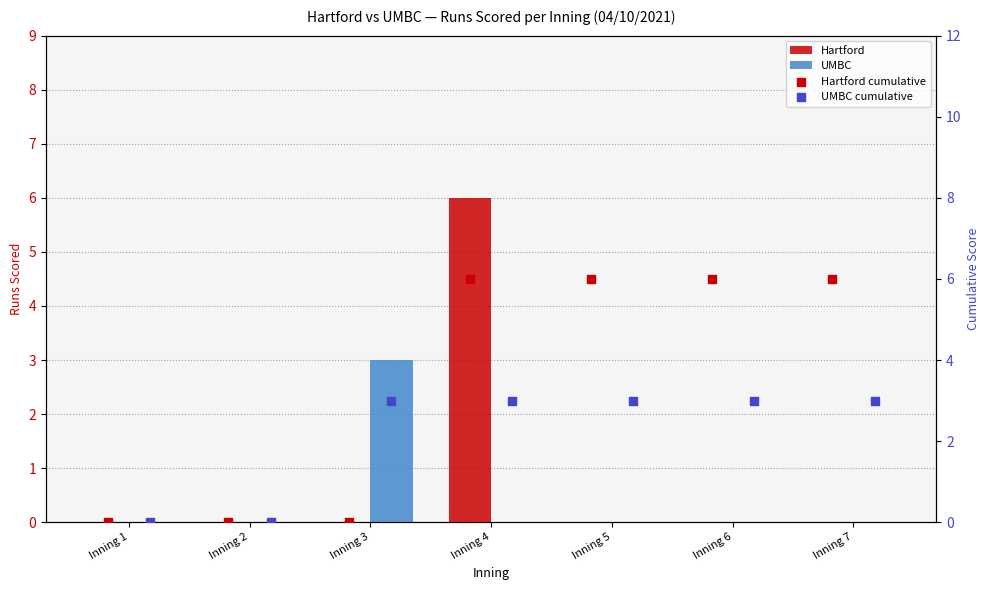

Which series has the largest total across all categories?

Hartford cumulative